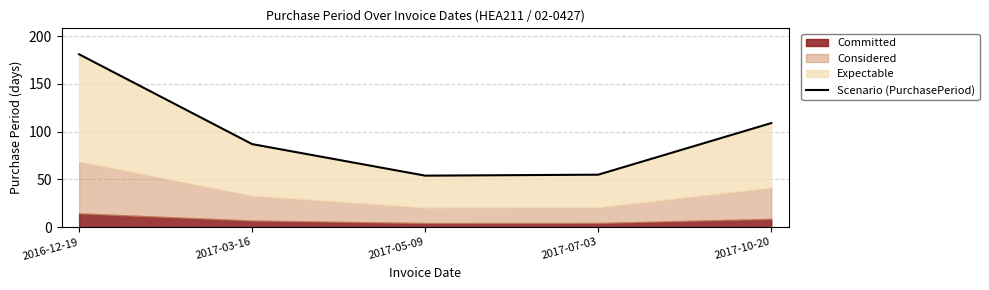

What is the value of the 5th point from the left?

109